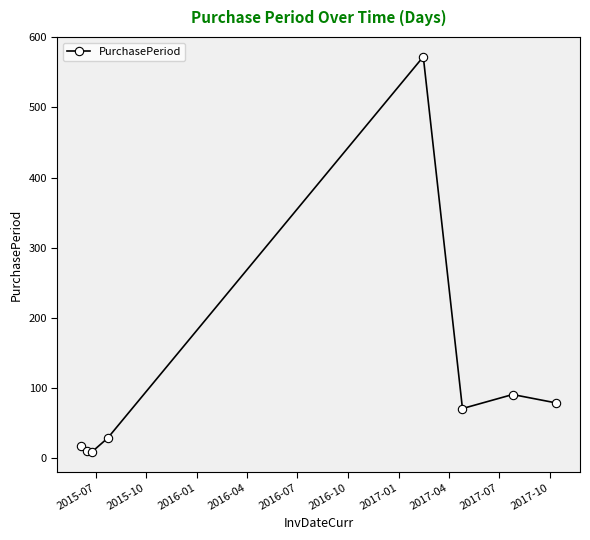

What is the maximum value shown in the chart?

572